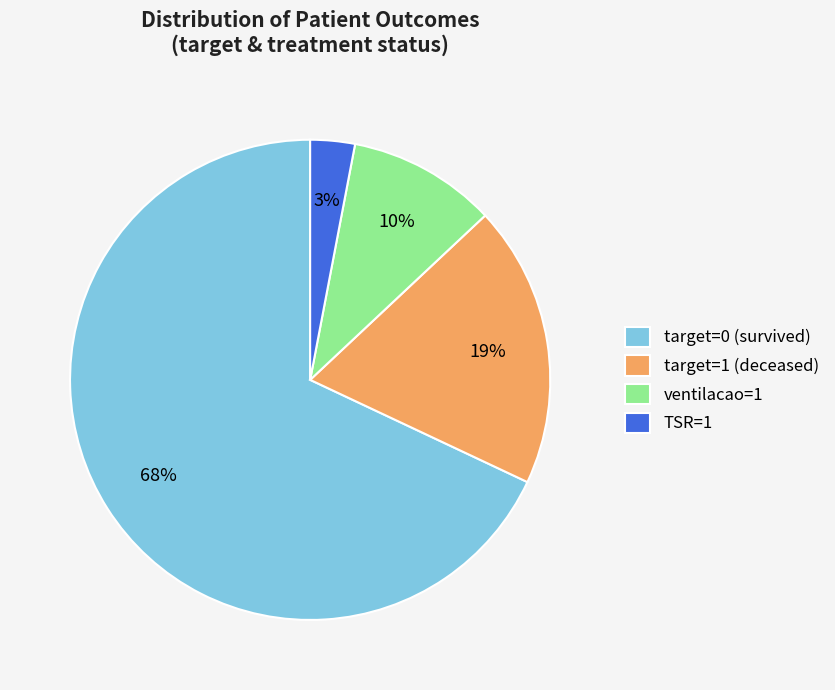

What is the ratio of the value at target=0 (survived) to the value at ventilacao=1?

6.8